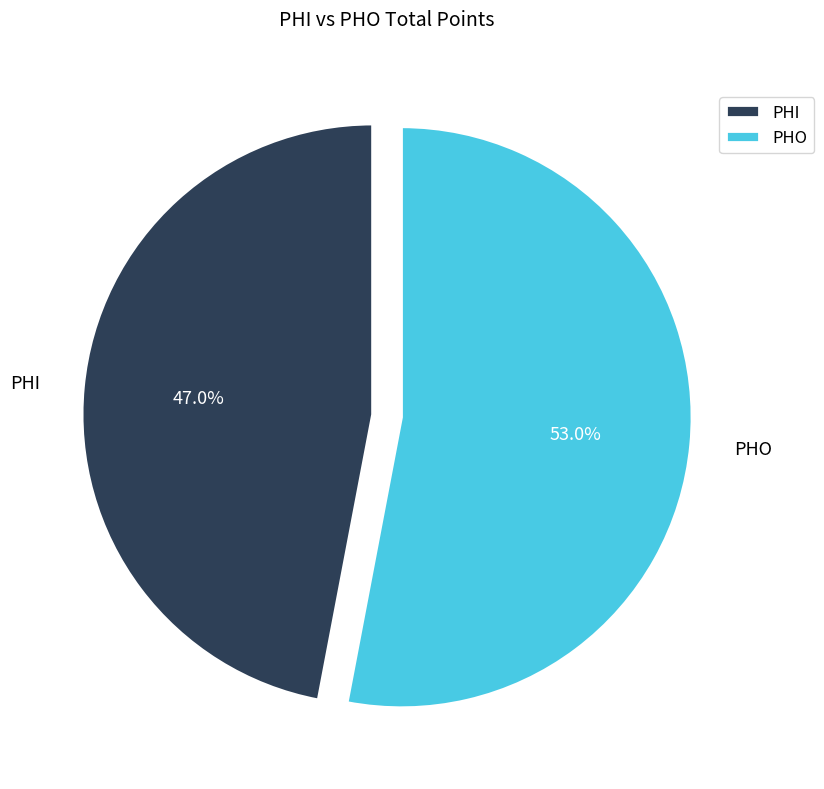

Approximately how many times larger is the value at PHO compared to PHI?

1.1